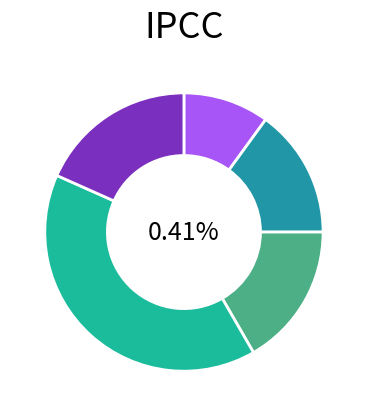

Which category has the smallest portion of the pie?

AARTI